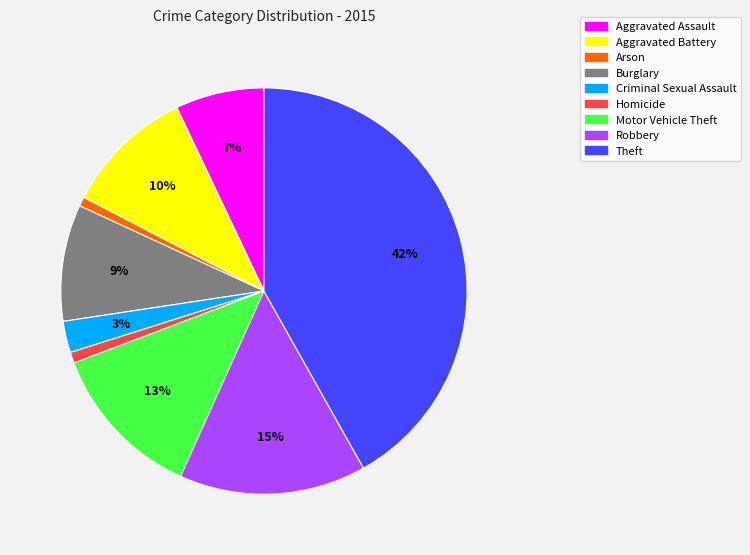

Does Homicide account for over 50% of the chart?

No